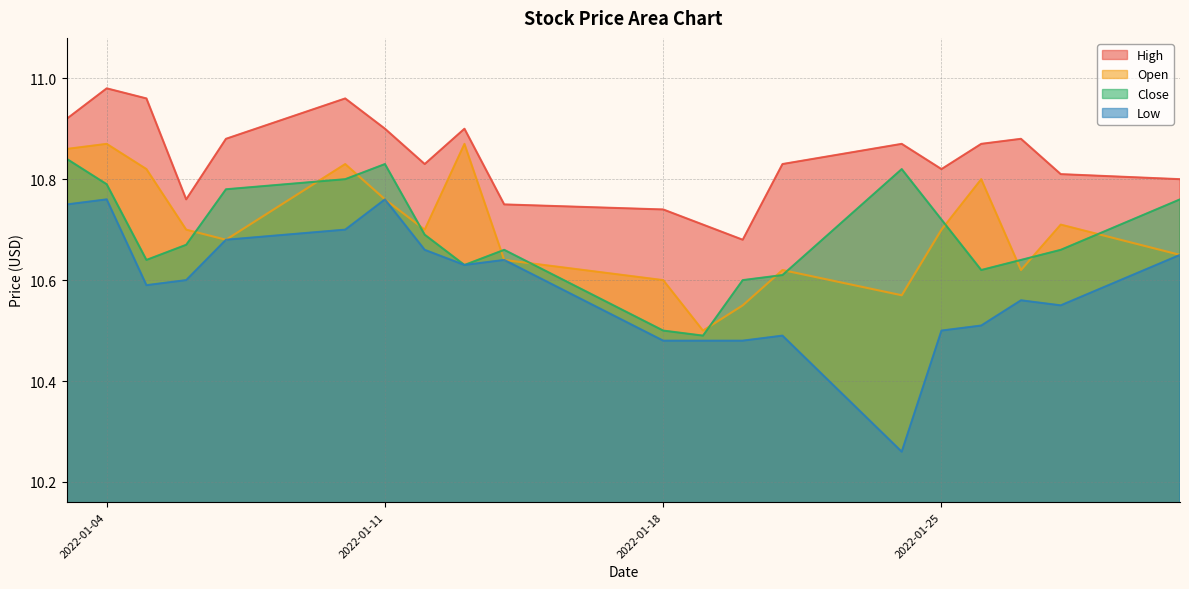

The value of High at 2022-01-26 is 10.9. True or false?

True